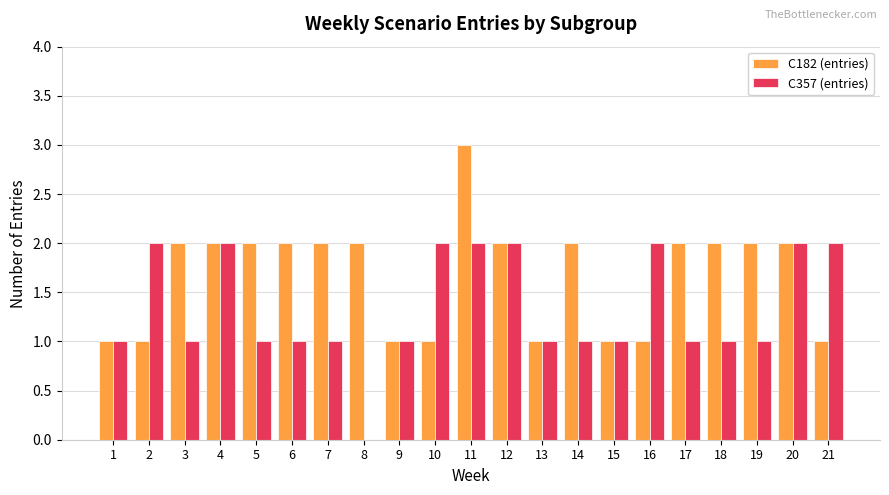

How many groups of bars are there?

21